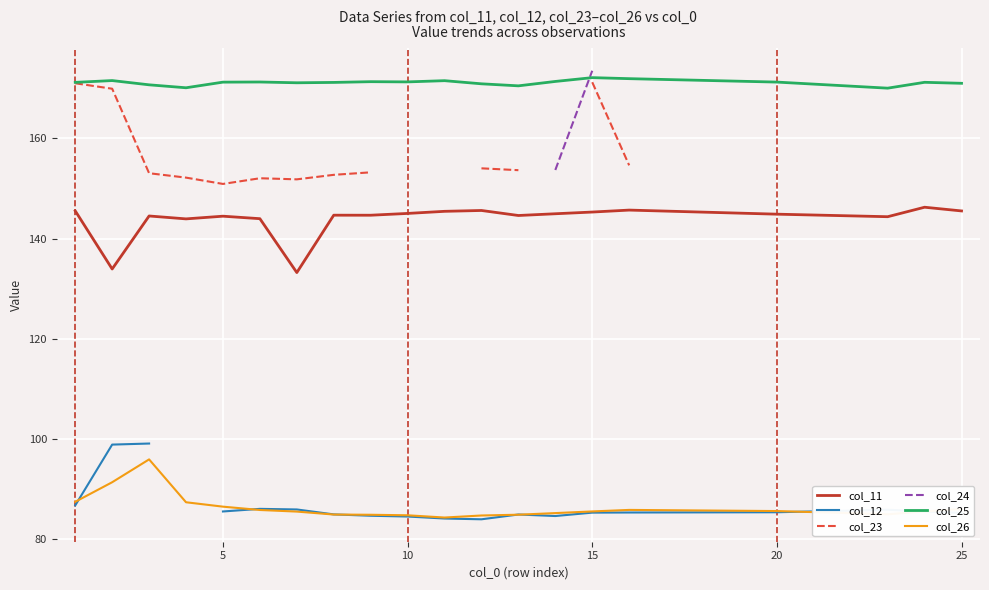

The value of col_11 at 20 is 62.9. True or false?

False